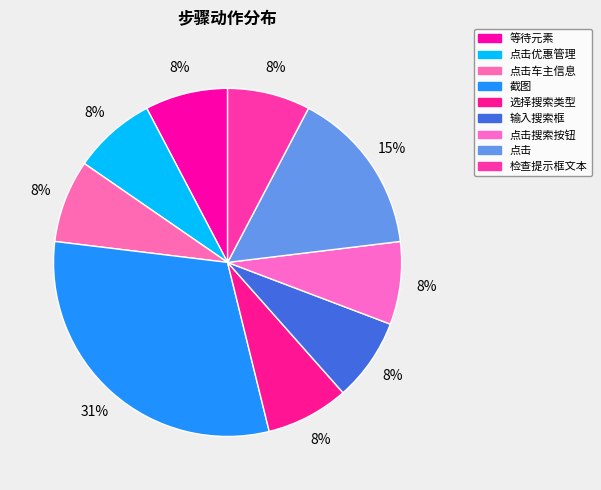

Which category has the smallest portion of the pie?

等待元素